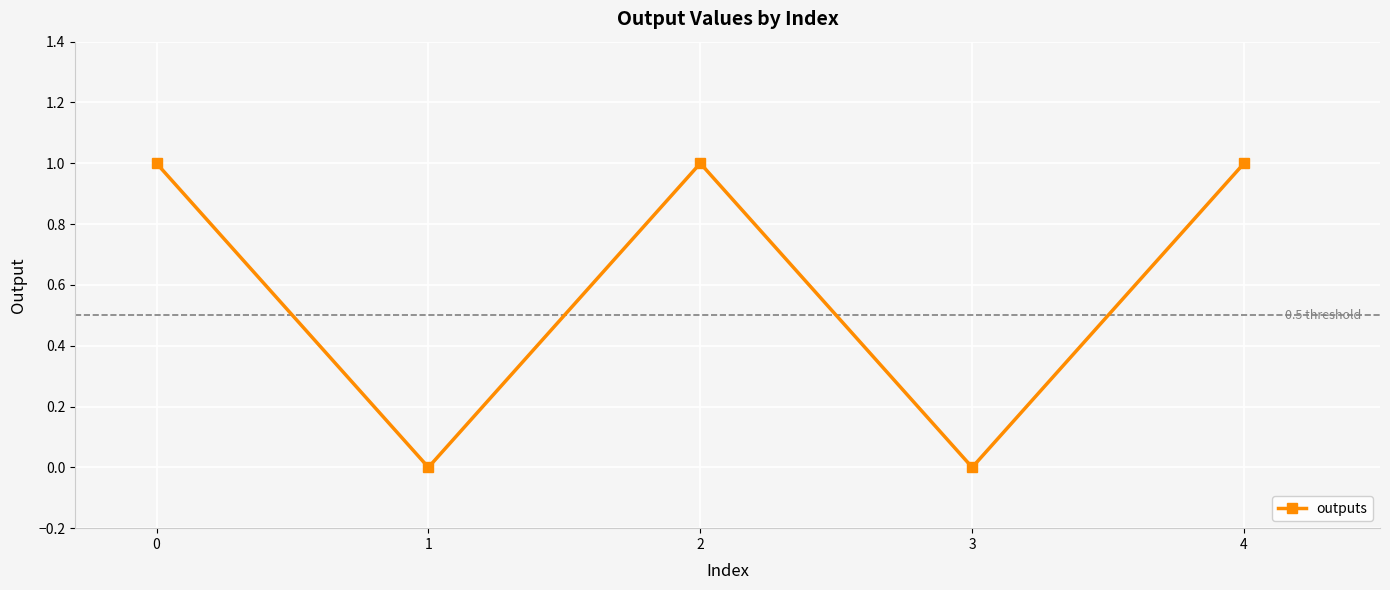

How many data points are less than 1?

2